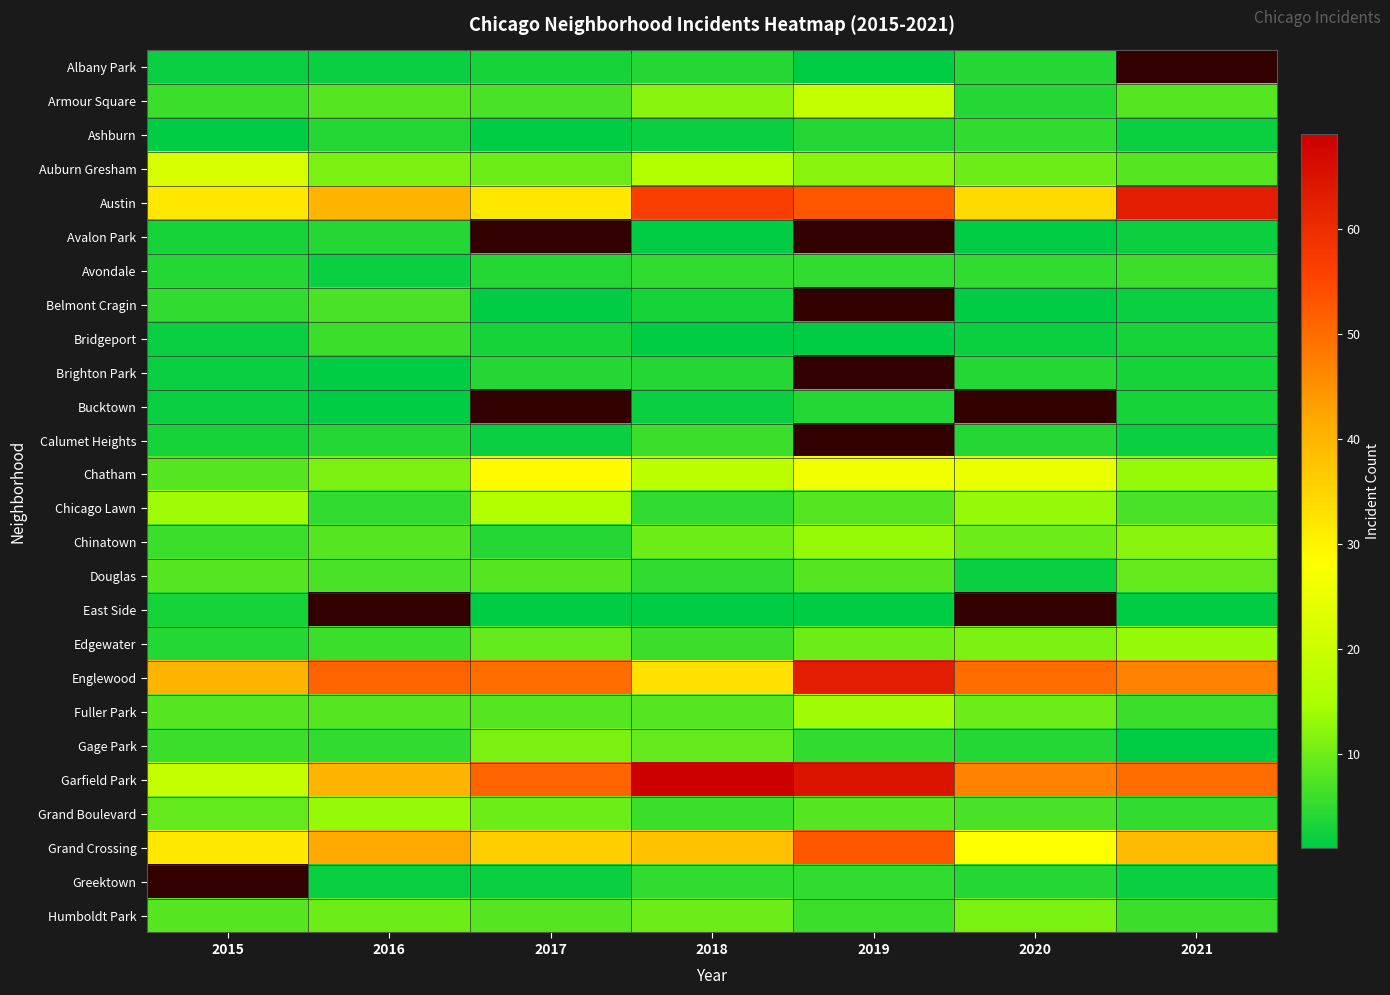

The value of Grand Crossing at 2019 is 53.0. True or false?

True